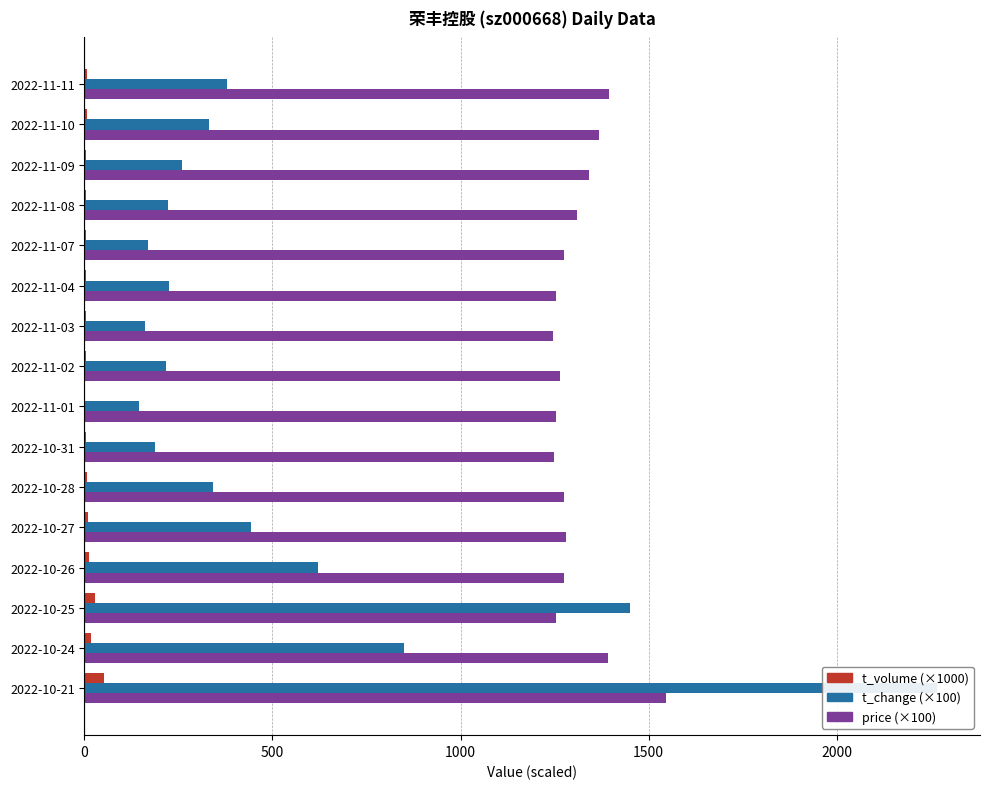

Reading left to right, transcribe all the data shown in this chart.

t_volume (×1000): 51.1	18.0	26.8	11.5	8.3	6.3	3.4	2.7	4.0	2.9	4.1	3.1	4.2	5.1	6.7	7.8
t_change (×100): 2268.0	850.0	1452.0	621.0	442.0	341.0	187.0	146.0	217.0	160.0	224.0	170.0	223.0	260.0	332.0	379.0
price (×100): 1547.0	1392.0	1253.0	1275.0	1280.0	1274.0	1248.0	1253.0	1264.0	1246.0	1255.0	1276.0	1309.0	1341.0	1368.0	1395.0